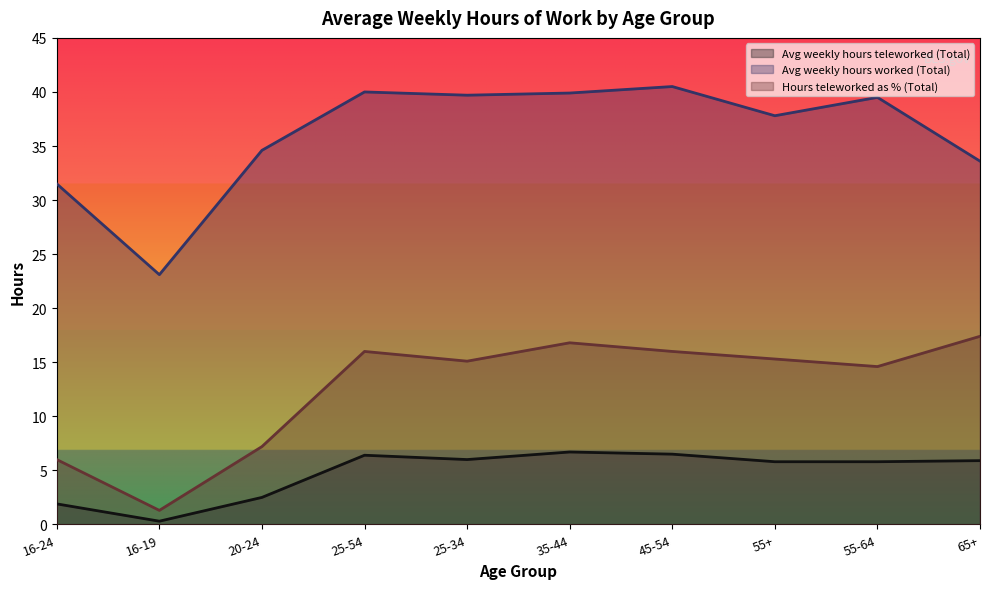

What is the spread (max minus min) of values at 25-34?

33.7